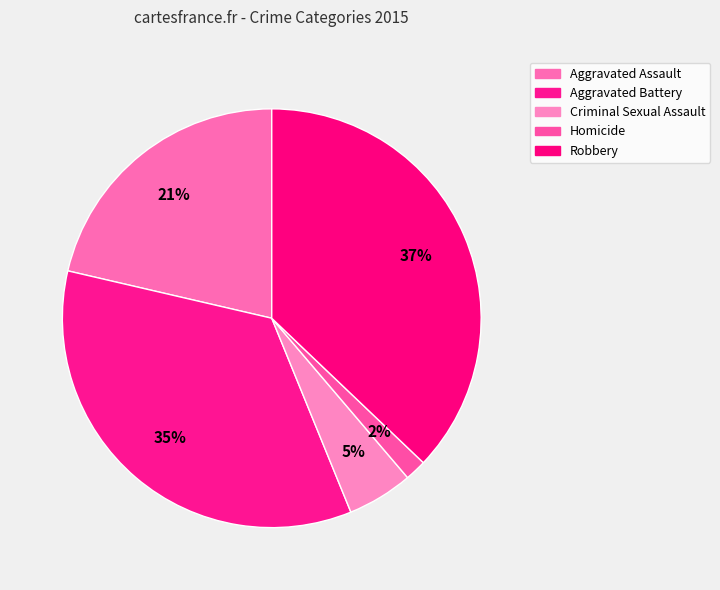

To the nearest percent, what is the difference between the largest and smallest slice percentages?

35%